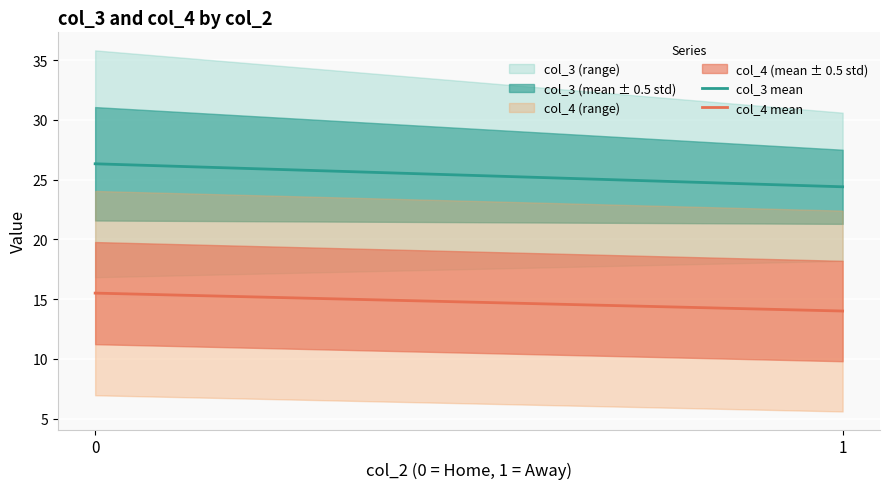

What is the lowest value of the col_4 mean series?

14.0